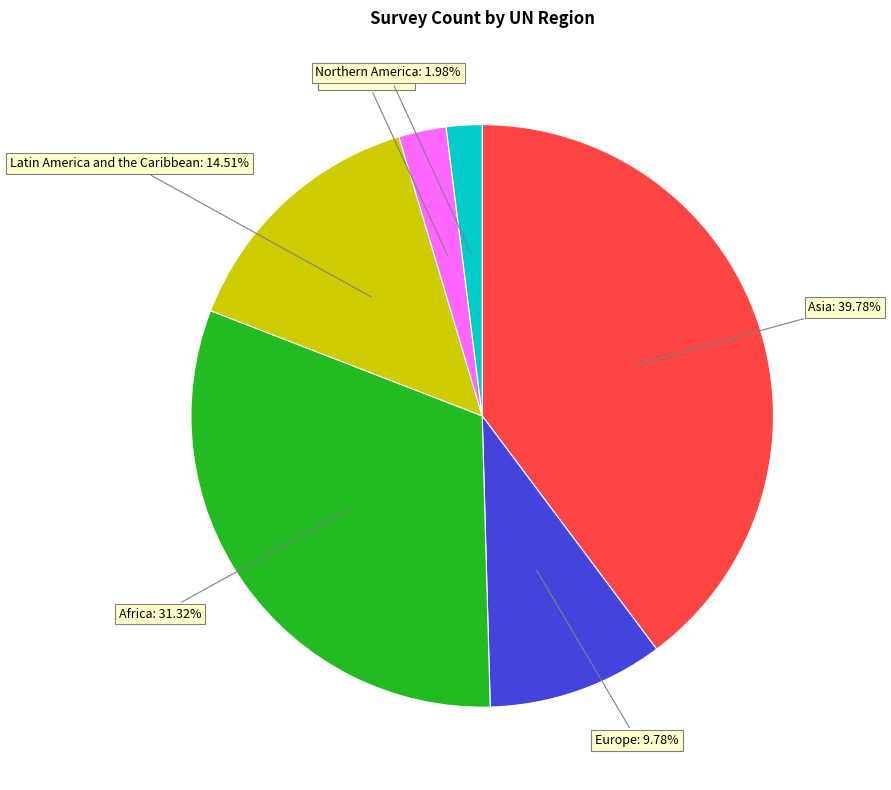

Count the number of slices in the pie.

6